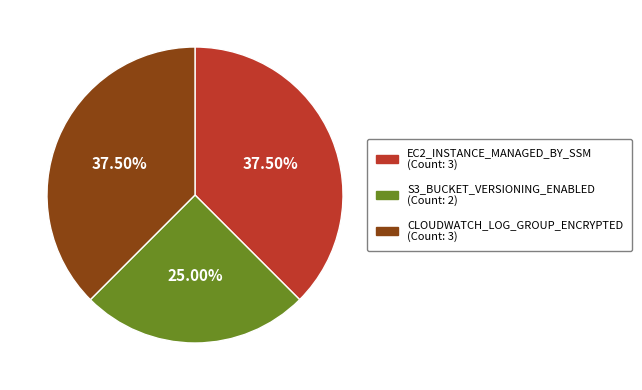

What percentage do EC2_INSTANCE_MANAGED_BY_SSM and CLOUDWATCH_LOG_GROUP_ENCRYPTED together represent?

75.0%